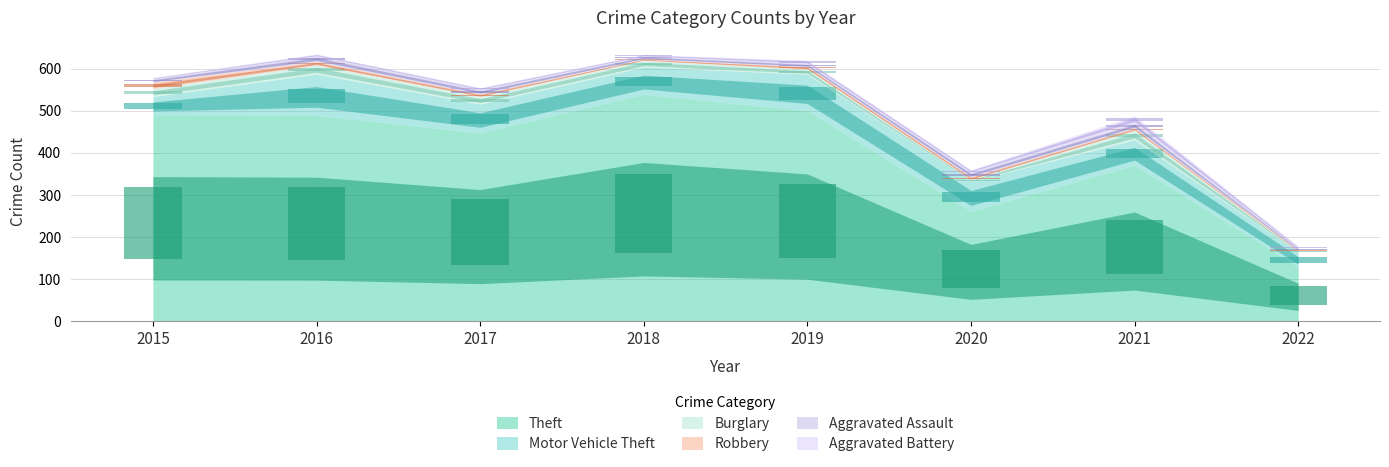

What is the value of the Aggravated Assault bar at the 1st from the left?

2.8